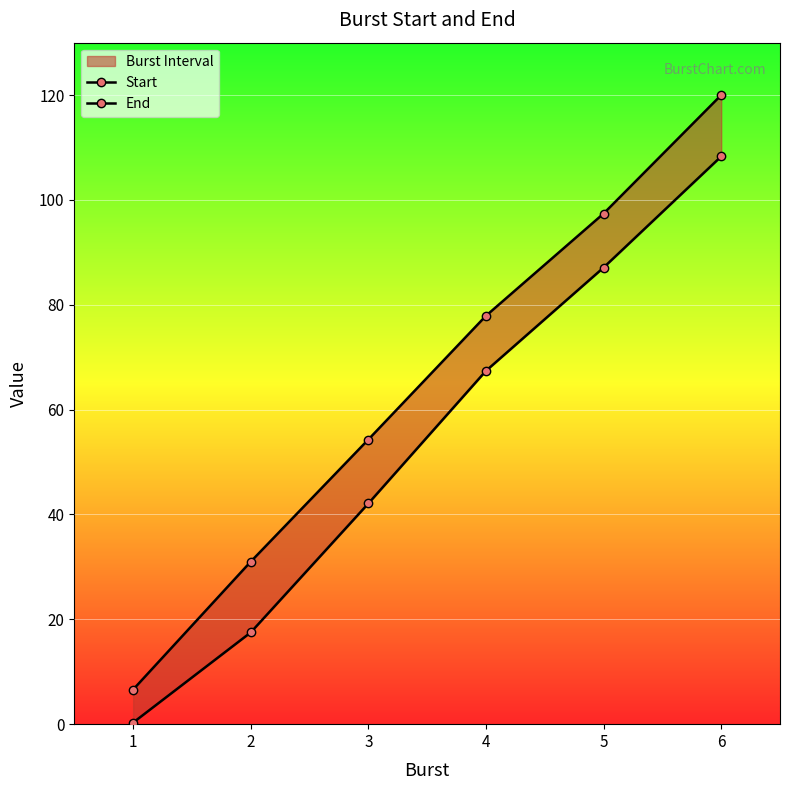

Where is End nearest to the value 63?

3